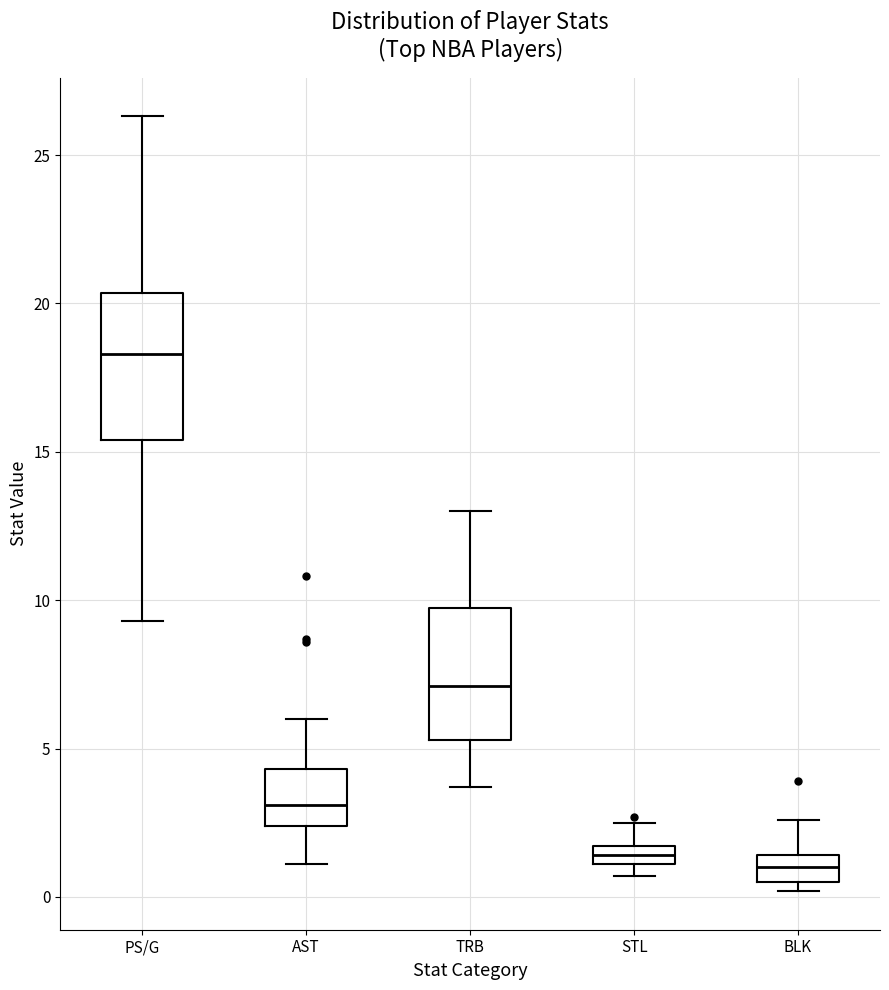

Comparing the boxes themselves (not the whiskers), which one is the tallest?

PS/G